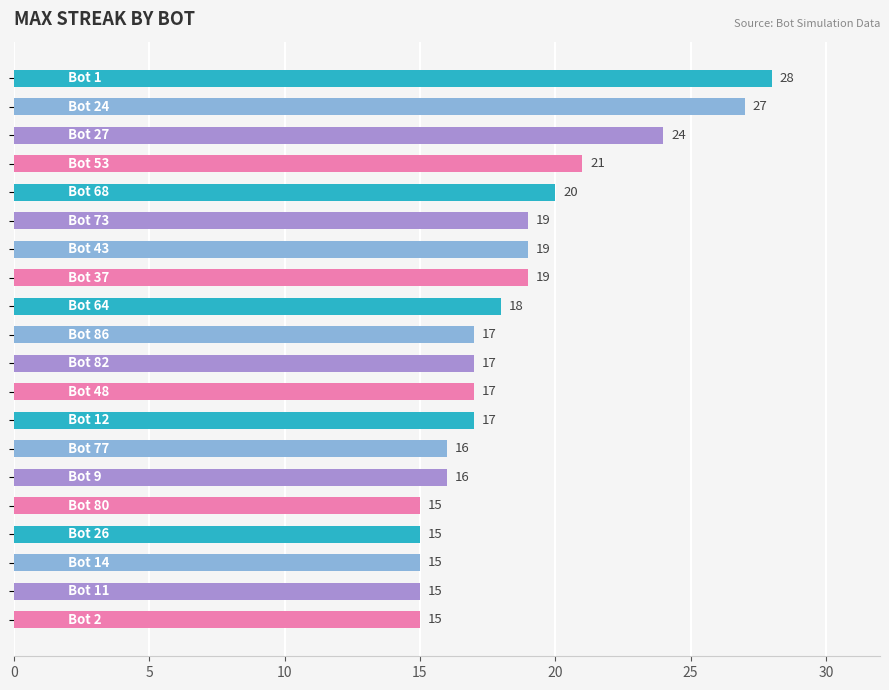

Does the chart contain any negative values?

No